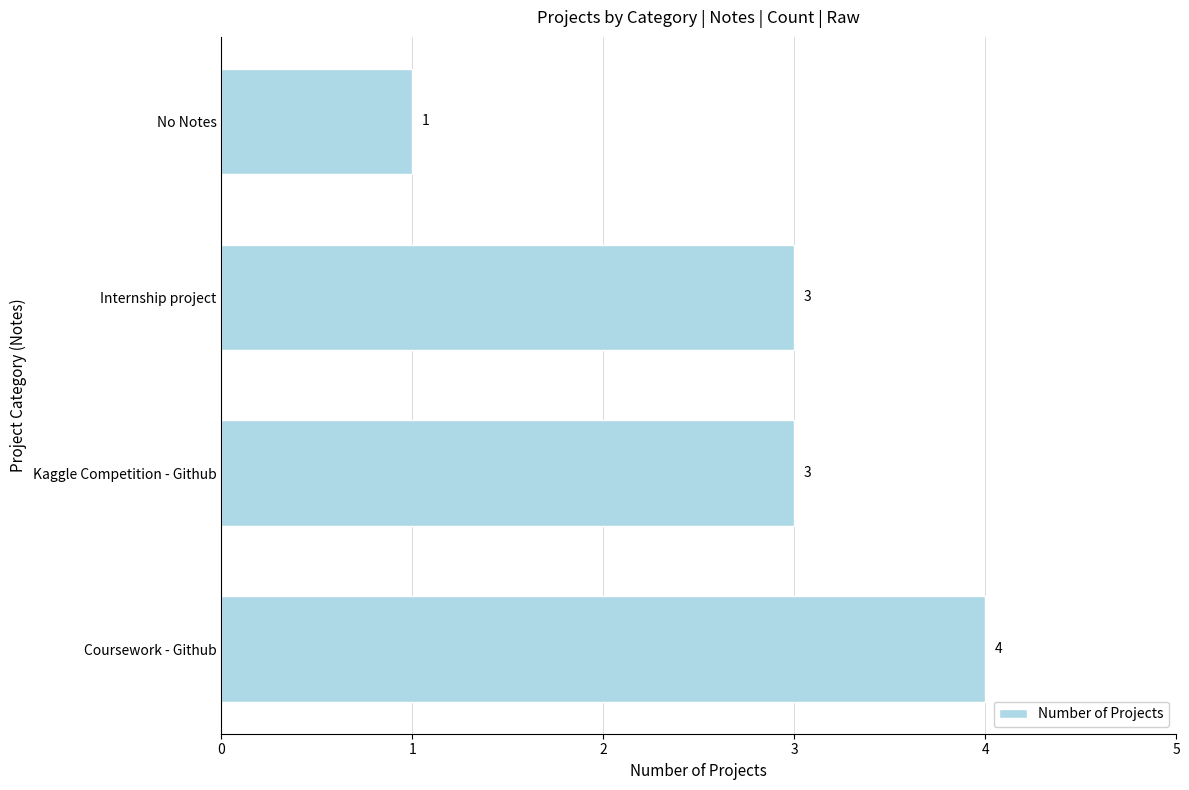

The chart shows a value of 3 at Kaggle Competition - Github. True or false?

True